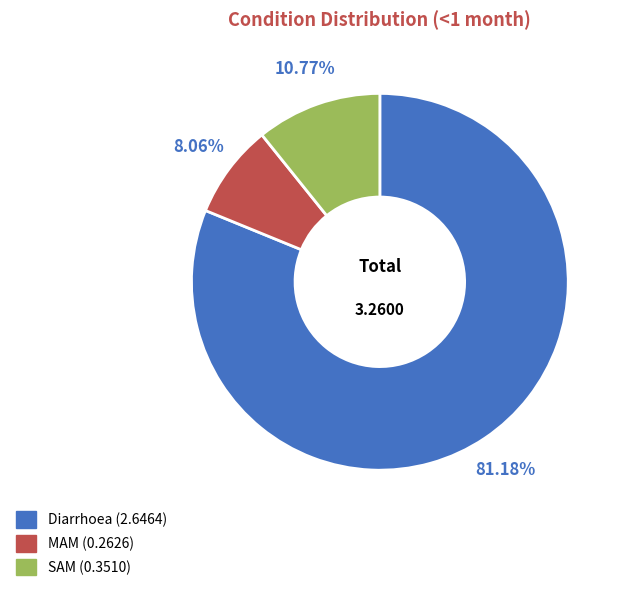

Is there any slice that represents more than half of the pie?

Yes